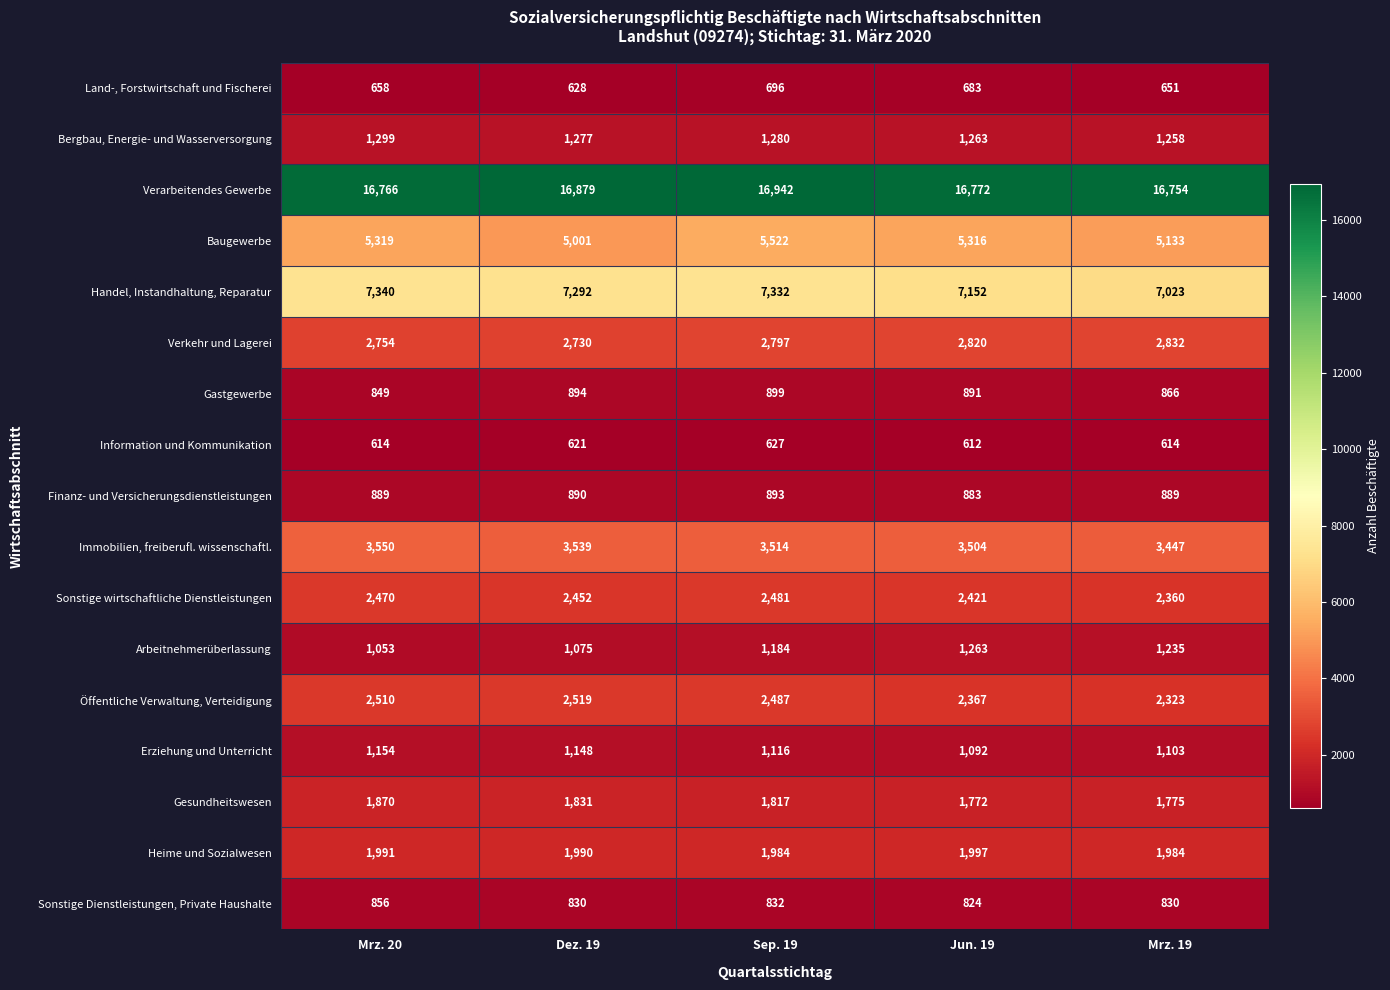

At which category is the sum across all series the highest?

Sep. 19